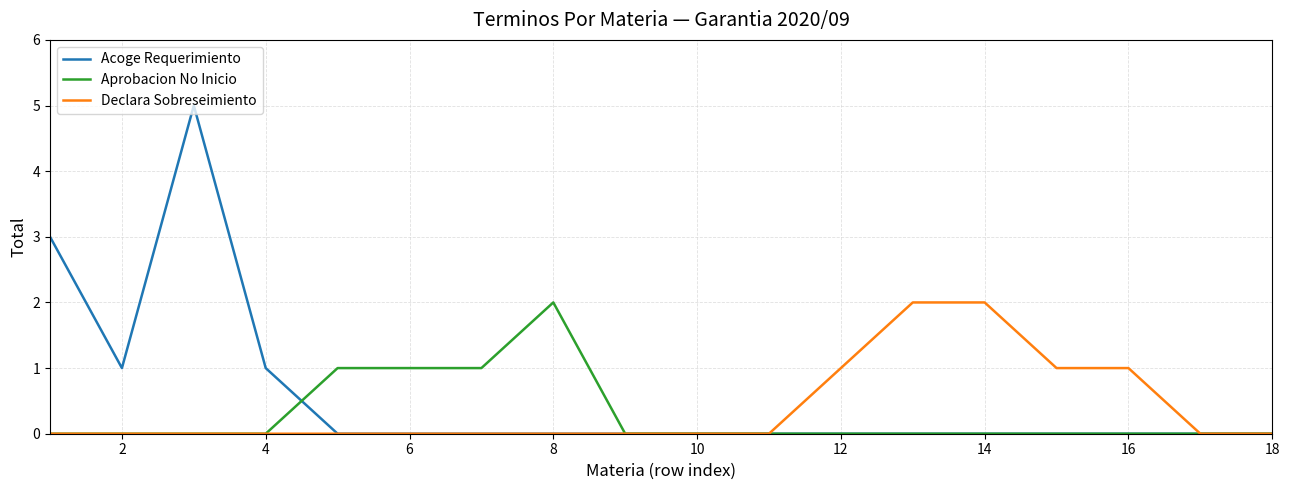

Which series has the widest spread of values?

Acoge Requerimiento